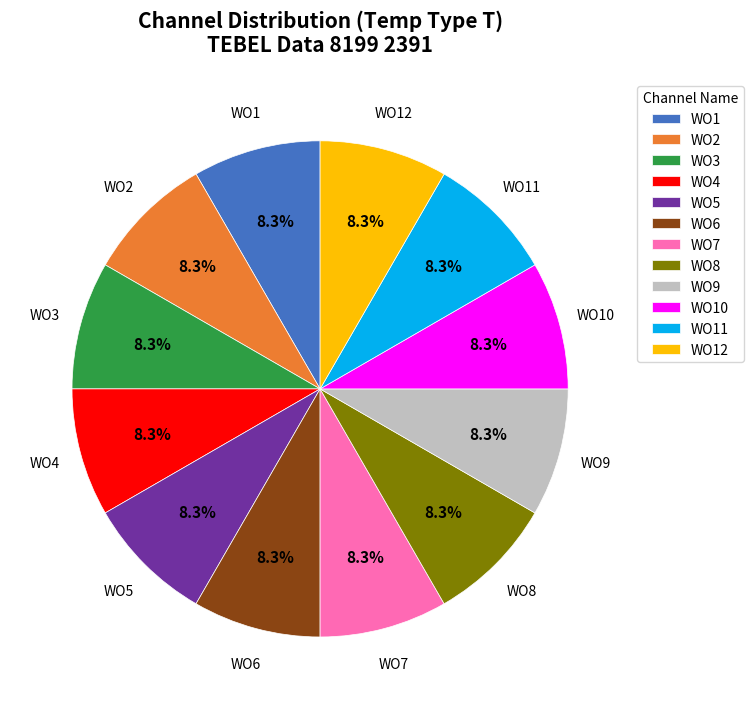

Is there any slice that represents more than half of the pie?

No